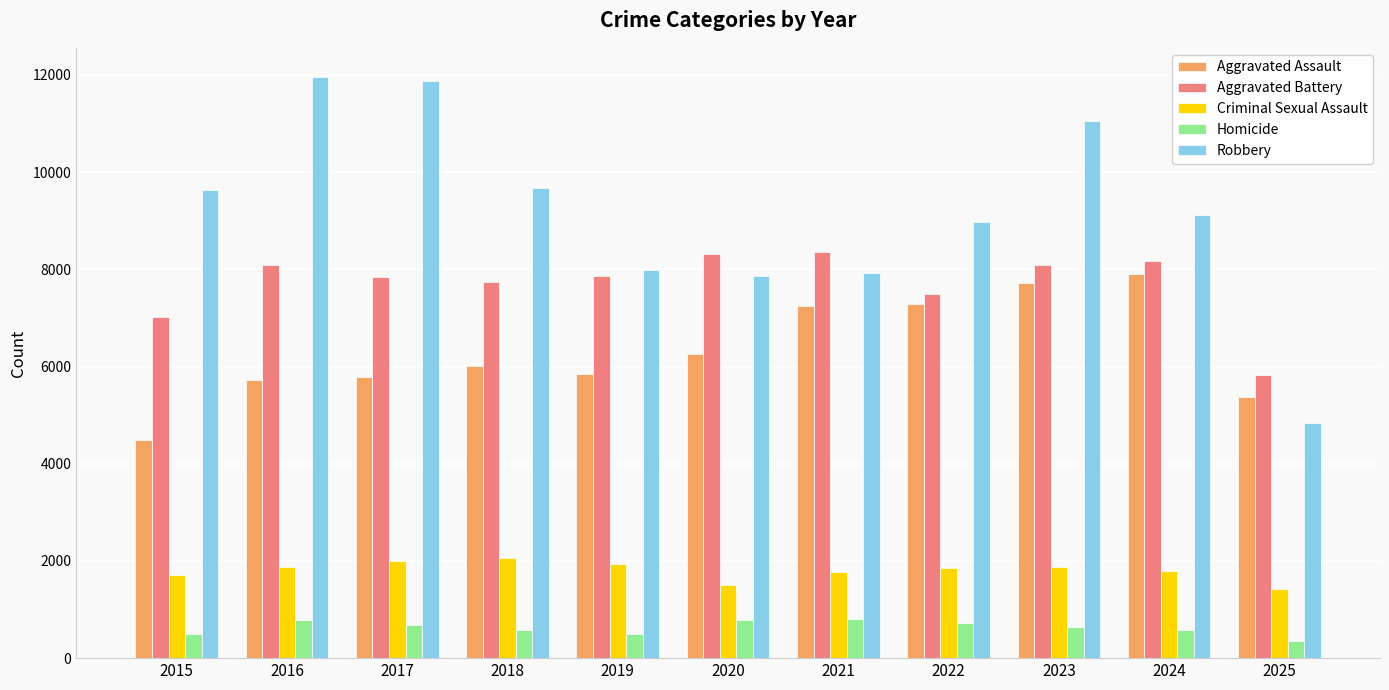

The Criminal Sexual Assault series shows 1229 at 2016. True or false?

False